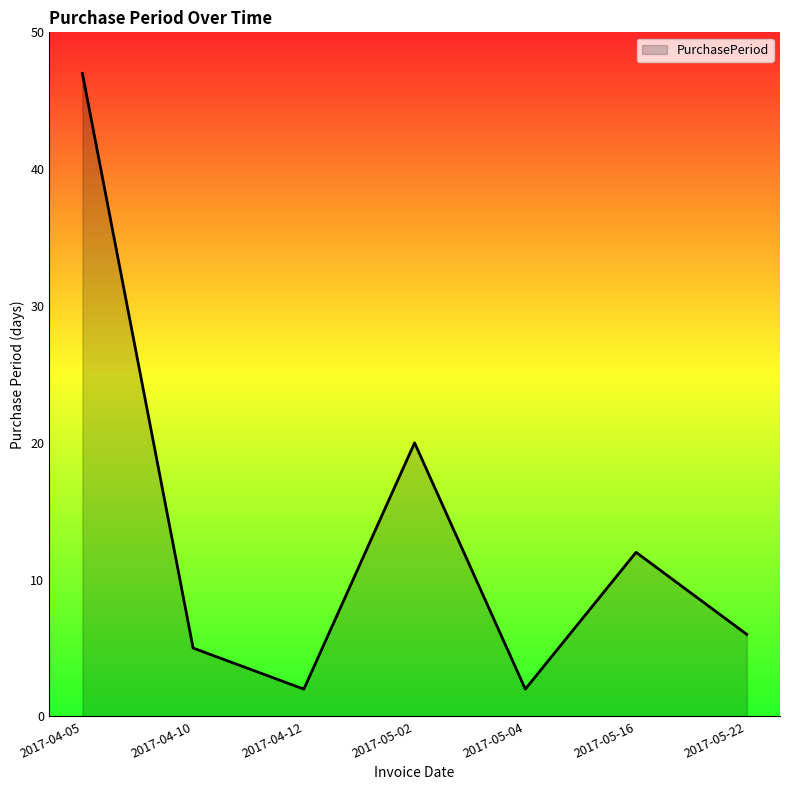

What is the minimum value shown in the chart?

2